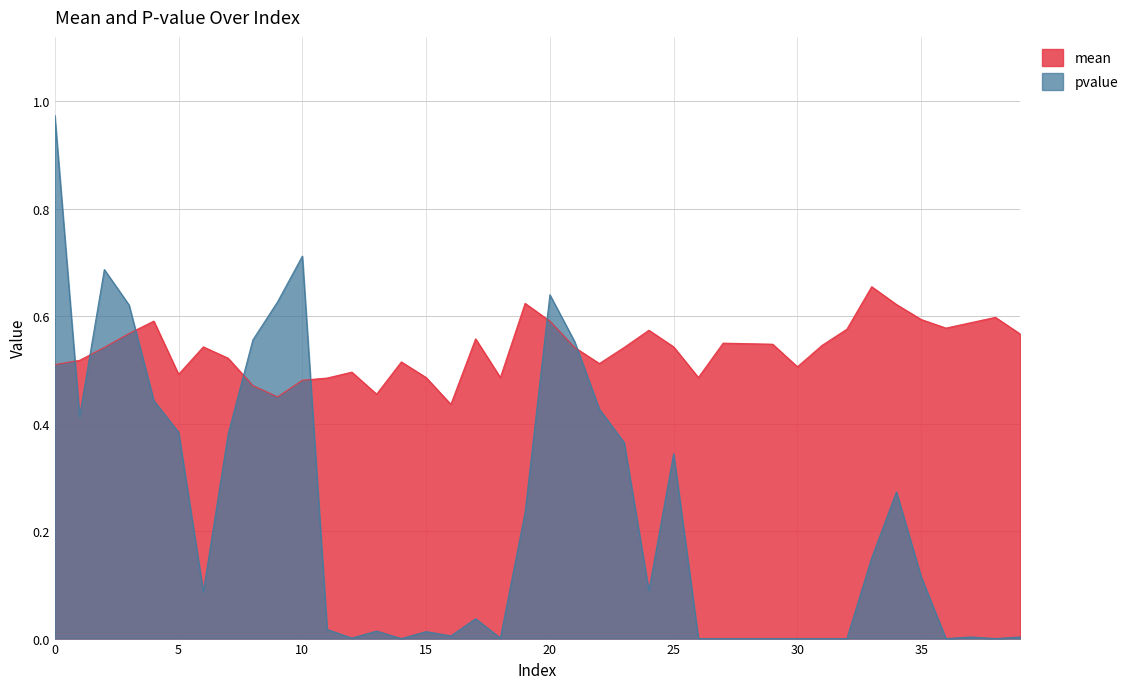

Which series has the largest range (max minus min)?

pvalue